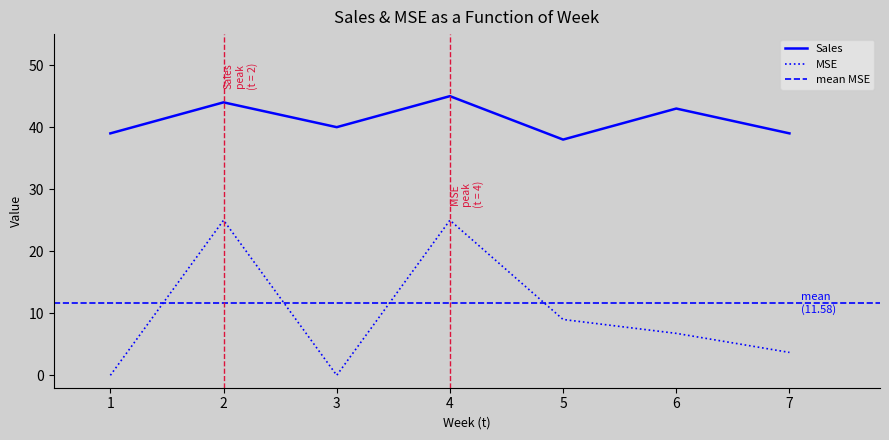

True or false: MSE and Sales cross at least once.

False